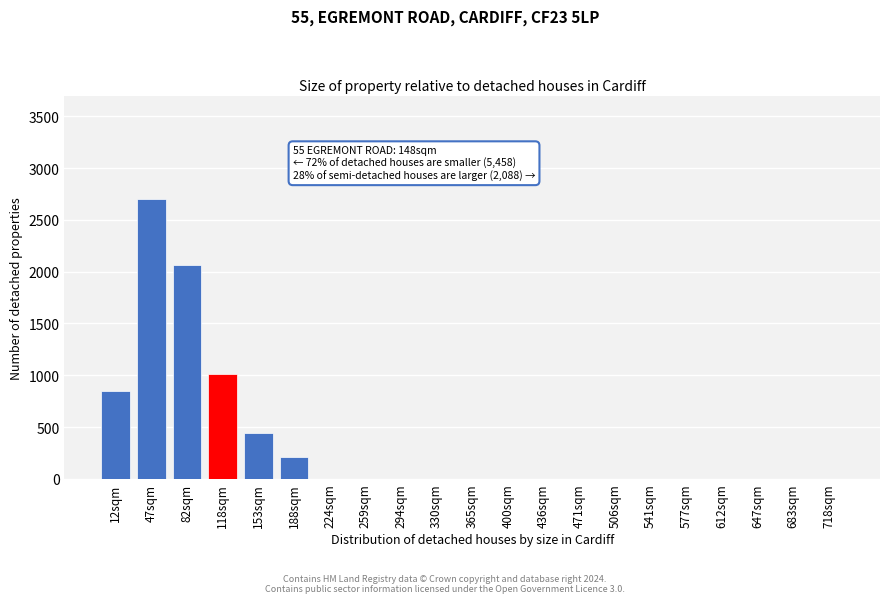

Reading right to left, transcribe all the data shown in this chart.

718sqm=0	683sqm=0	647sqm=0	612sqm=0	577sqm=0	541sqm=0	506sqm=0	471sqm=0	436sqm=0	400sqm=0	365sqm=0	330sqm=0	294sqm=0	259sqm=0	224sqm=0	188sqm=210	153sqm=440	118sqm=1010	82sqm=2060	47sqm=2700	12sqm=850